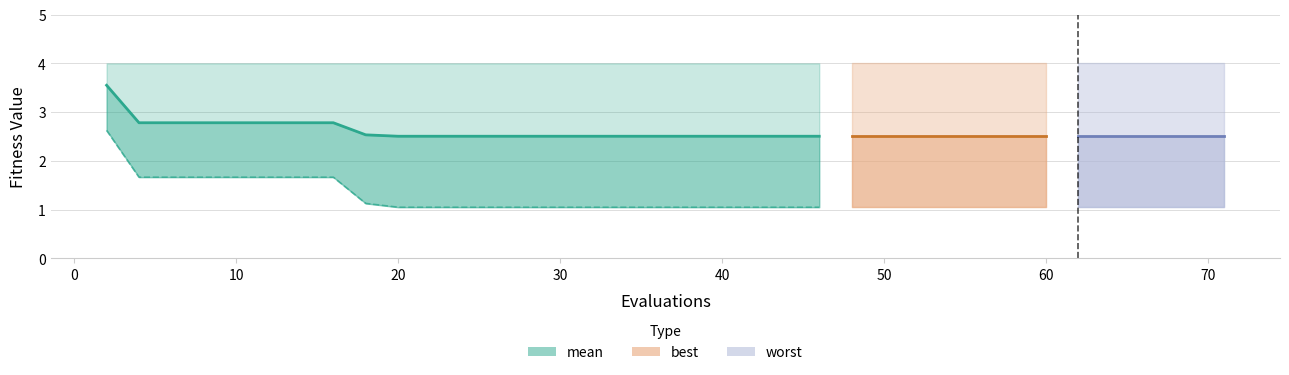

Does the chart display data point markers on the line(s)?

No